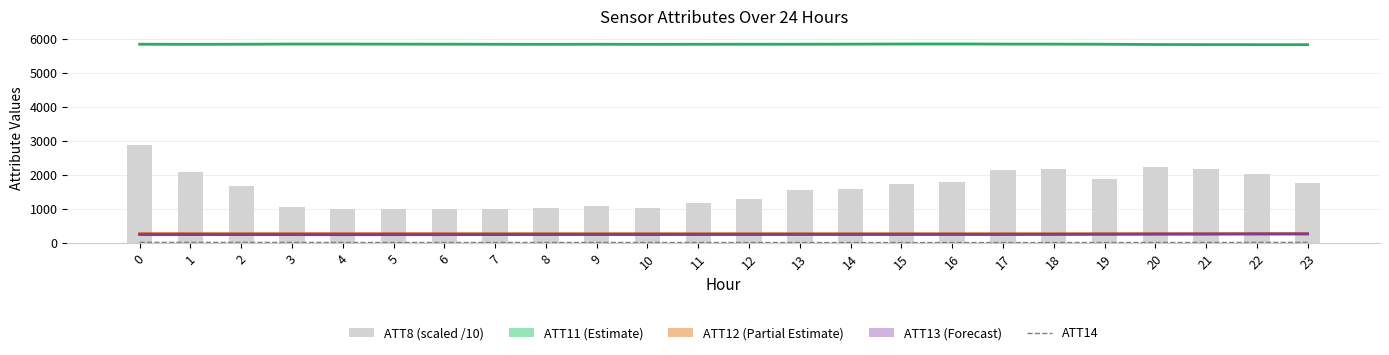

Reading left to right, transcribe all the data shown in this chart.

ATT14: 0=8.5	1=6.9	2=6.4	3=6.1	4=5.6	5=4.9	6=4.6	7=5.0	8=5.3	9=4.8	10=5.1	11=4.2	12=3.5	13=3.3	14=2.8	15=2.4	16=2.7	17=2.7	18=3.0	19=3.6	20=4.2	21=4.6	22=6.2	23=7.7
ATT8 (scaled /10): 0=2870.0	1=2070.0	2=1660.0	3=1040.0	4=1000.0	5=1000.0	6=1000.0	7=1000.0	8=1030.0	9=1090.0	10=1030.0	11=1160.0	12=1290.0	13=1540.0	14=1570.0	15=1730.0	16=1770.0	17=2150.0	18=2160.0	19=1870.0	20=2230.0	21=2160.0	22=2010.0	23=1760.0